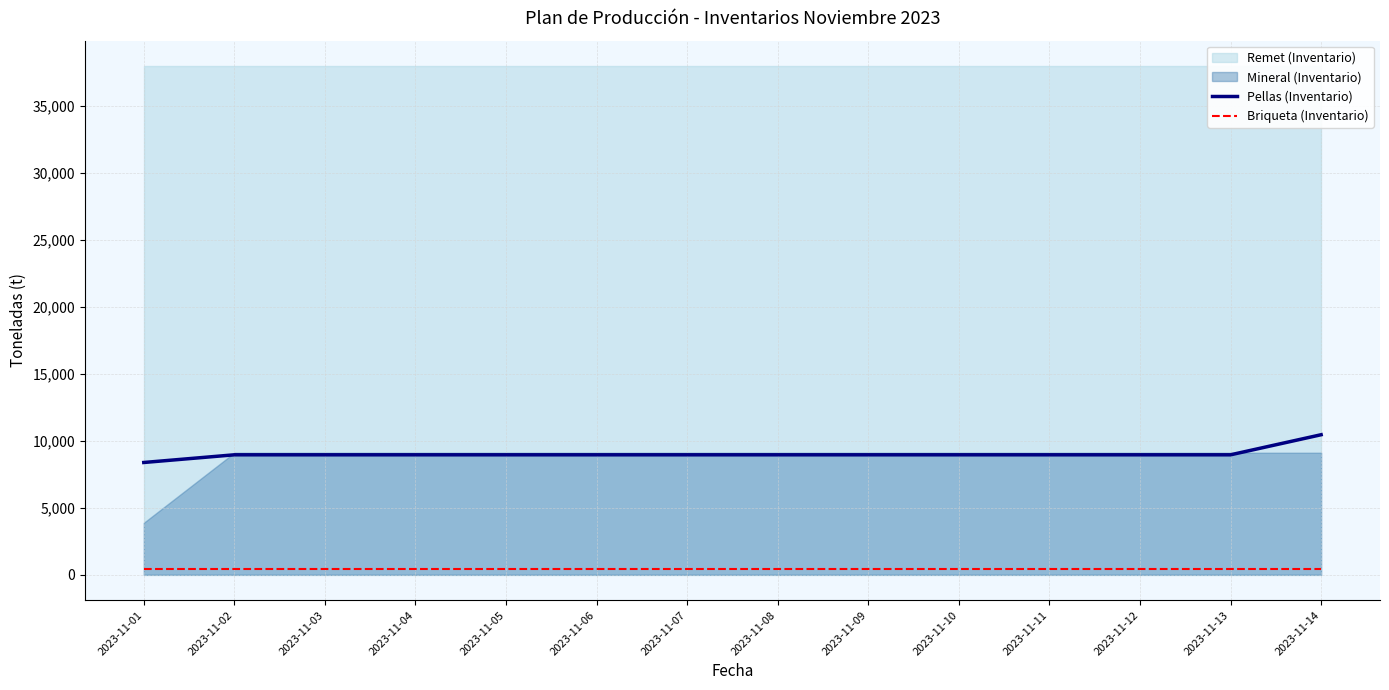

What is the maximum value for Briqueta (Inventario)?

450